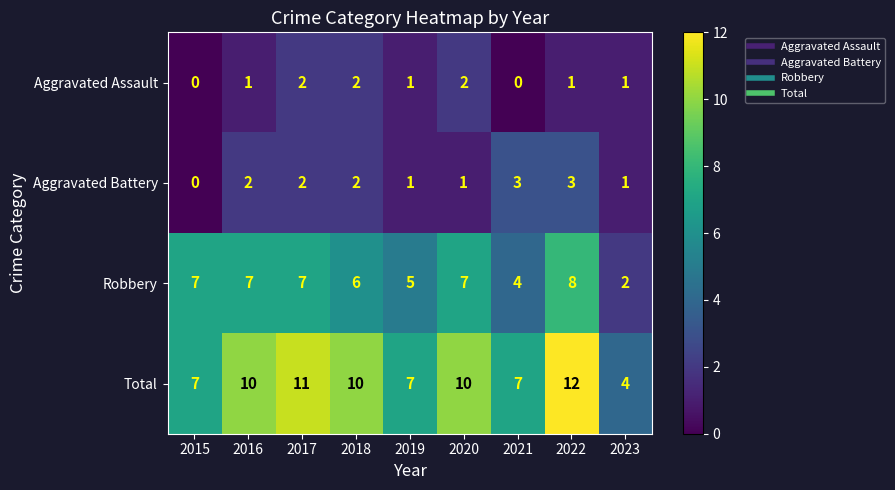

What is the sum of all Robbery values?

53